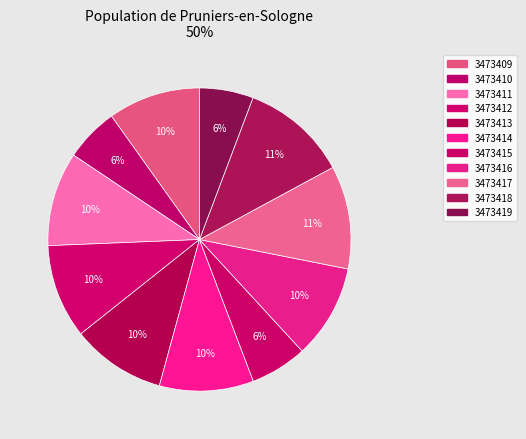

Which category has the smallest portion of the pie?

3473410